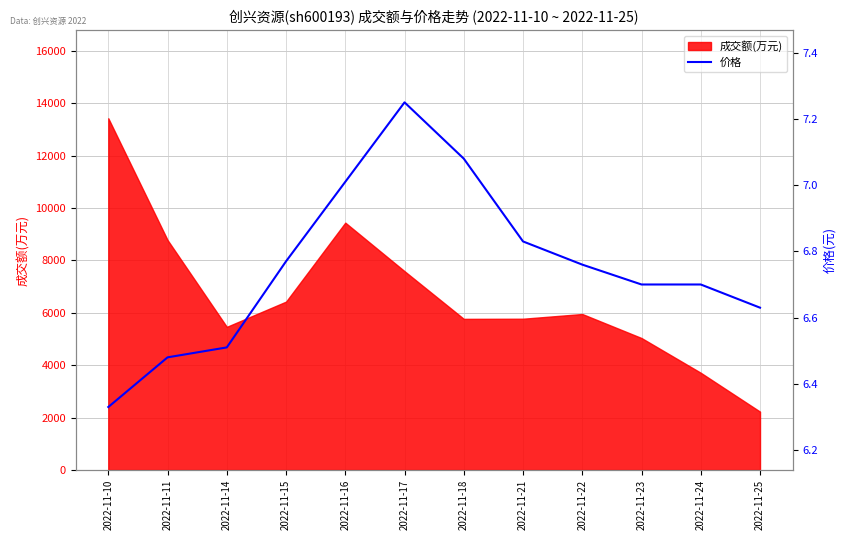

What is the smallest value displayed?

6.3